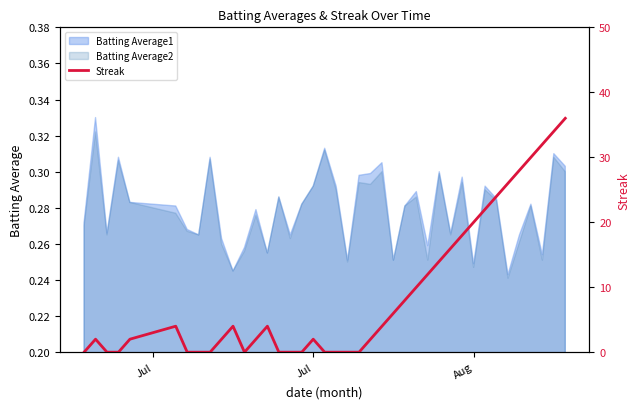

The Batting Average1 series shows 0.1 at Jul. True or false?

False